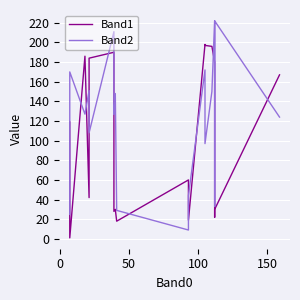

Reading left to right, extract all data points from this chart.

Band1: 119	1	186	42	184	190	169	28	30	18	60	19	198	197	196	180	171	22	30	167
Band2: 25	170	127	151	108	211	127	128	148	29	9	44	172	97	150	222	53	33	222	124